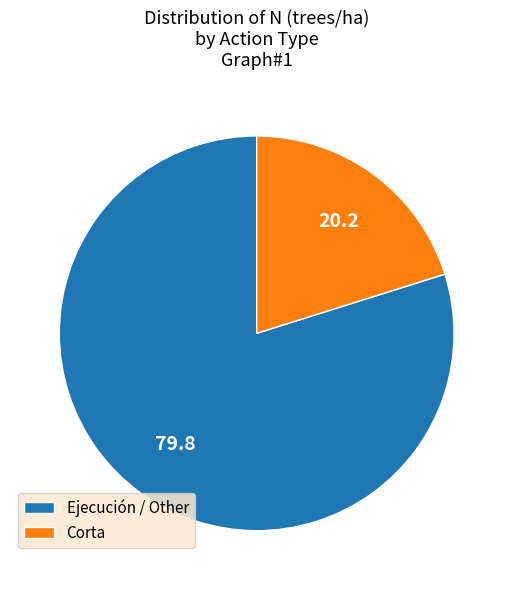

Approximately how many times larger is the value at Ejecución / Other compared to Corta?

4.0